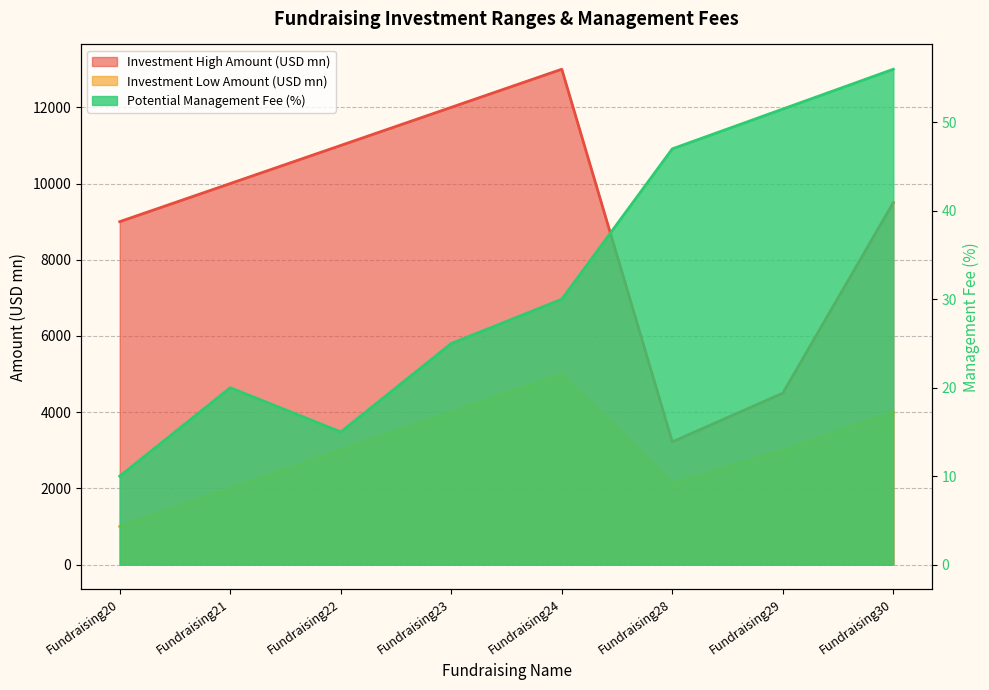

Which has a higher value, Fundraising21 or Fundraising29?

Fundraising21